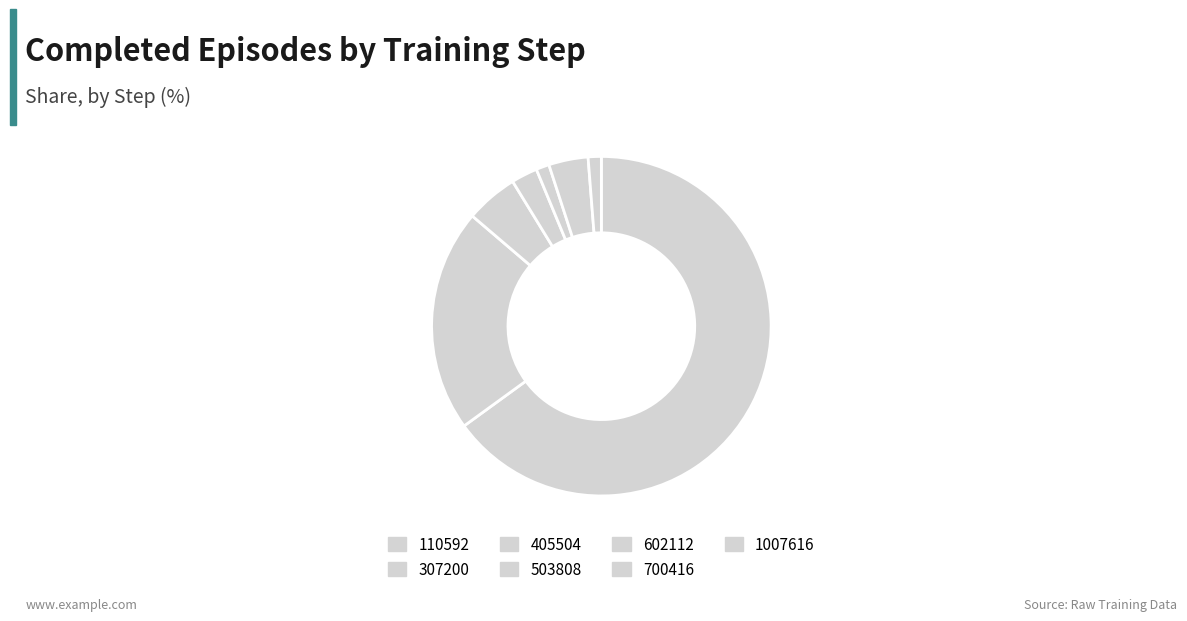

Which category has the biggest portion of the pie?

110592